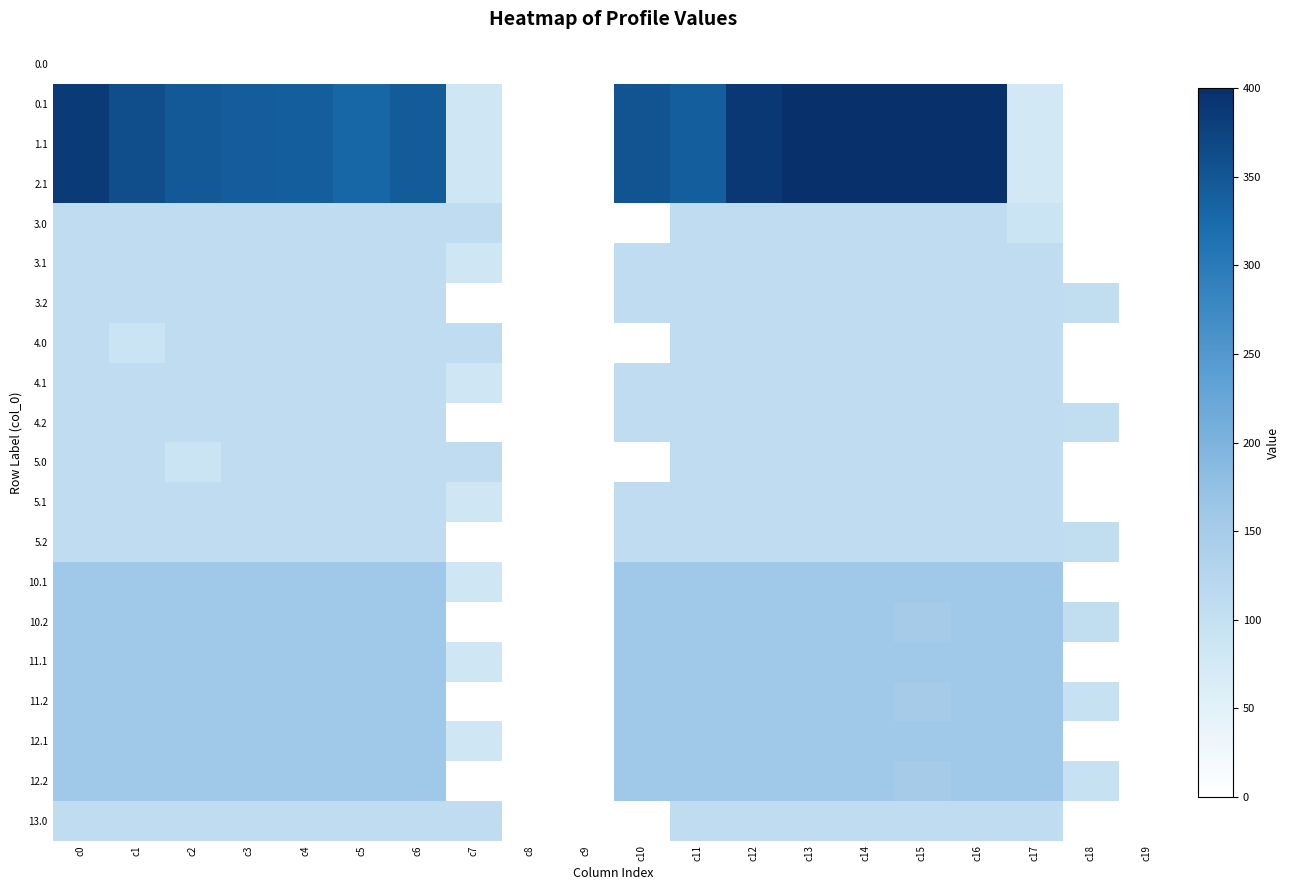

Which label corresponds to the smallest value in the chart?

c0